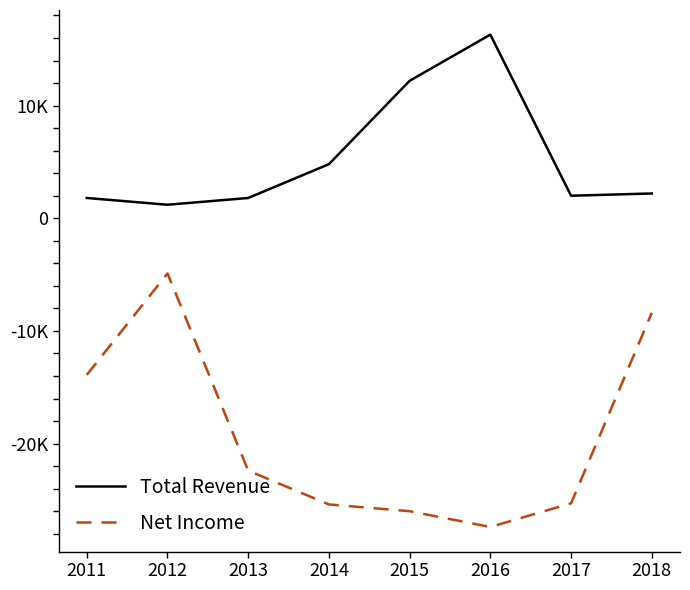

Does the chart have visible grid lines?

No